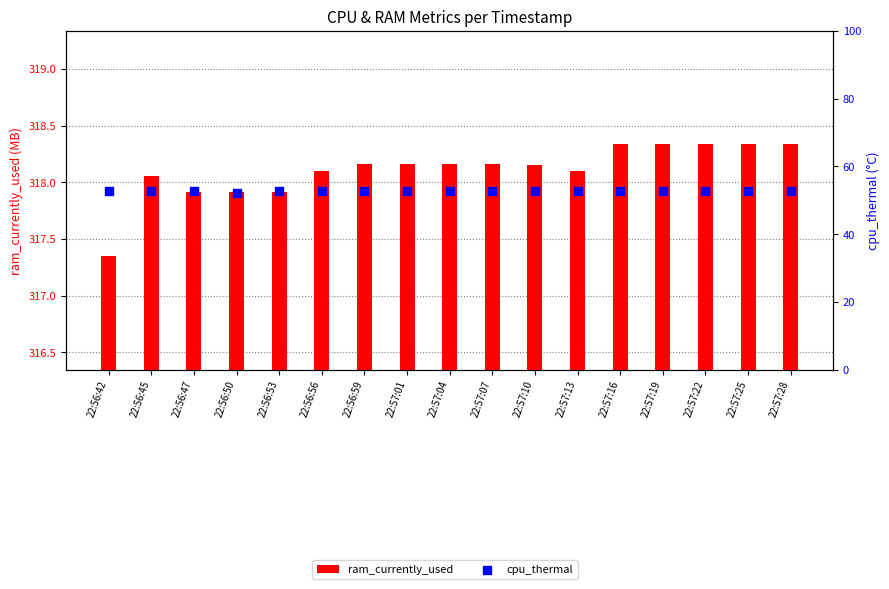

Which series contains the lowest Y value?

cpu_thermal